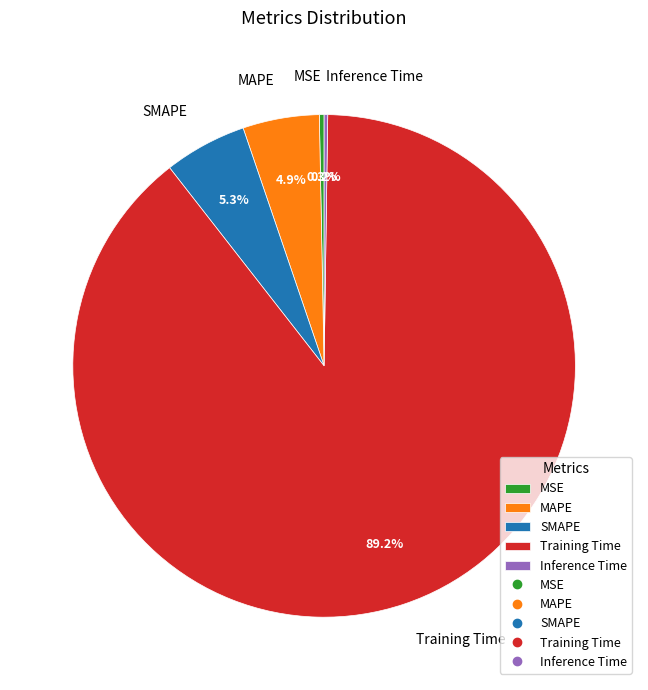

True or false: SMAPE accounts for 5% of the total.

True